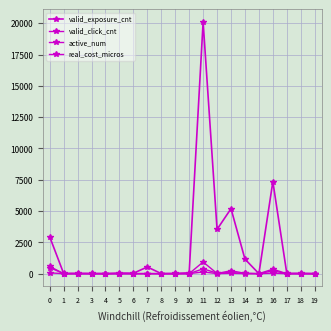

How many lines are shown in the chart?

4